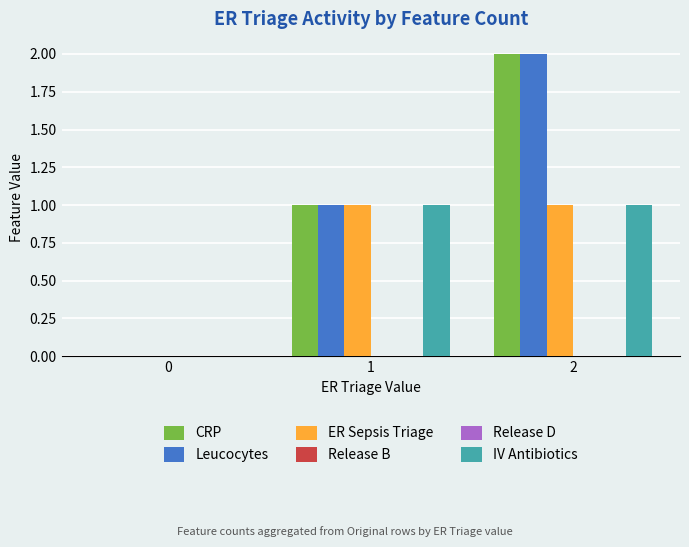

Is it true that Release B equals 0 at 2?

True